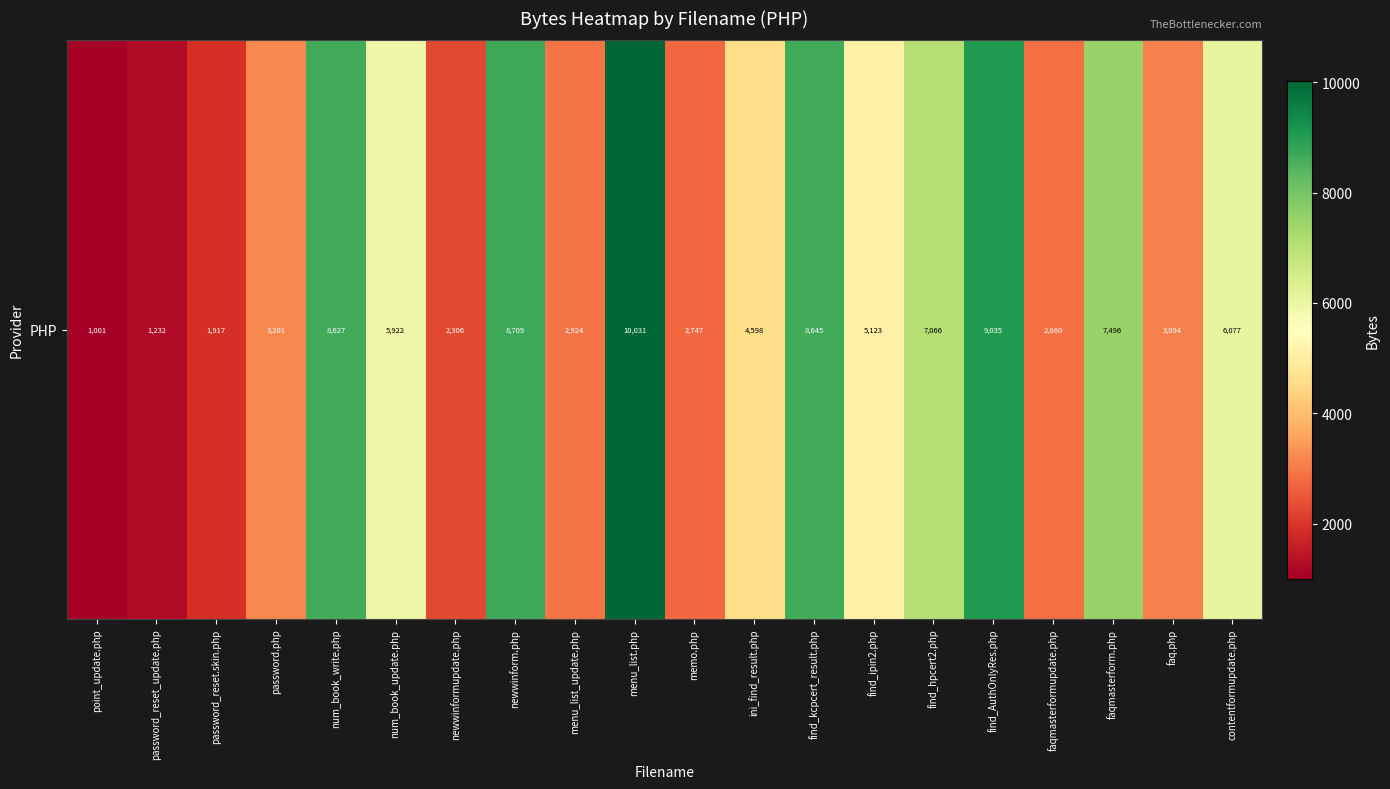

True or false: the data shows 6077 at contentformupdate.php.

True